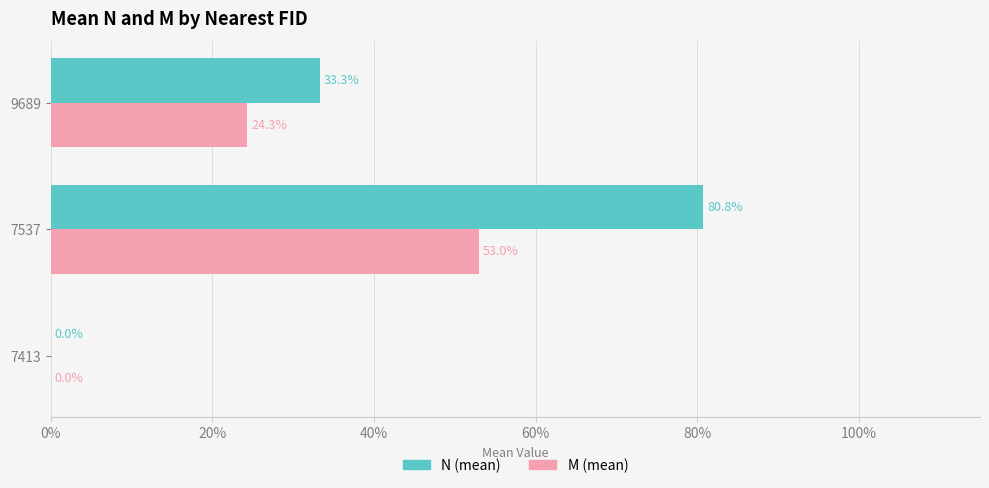

What are all the series names shown in the legend?

N (mean), M (mean)